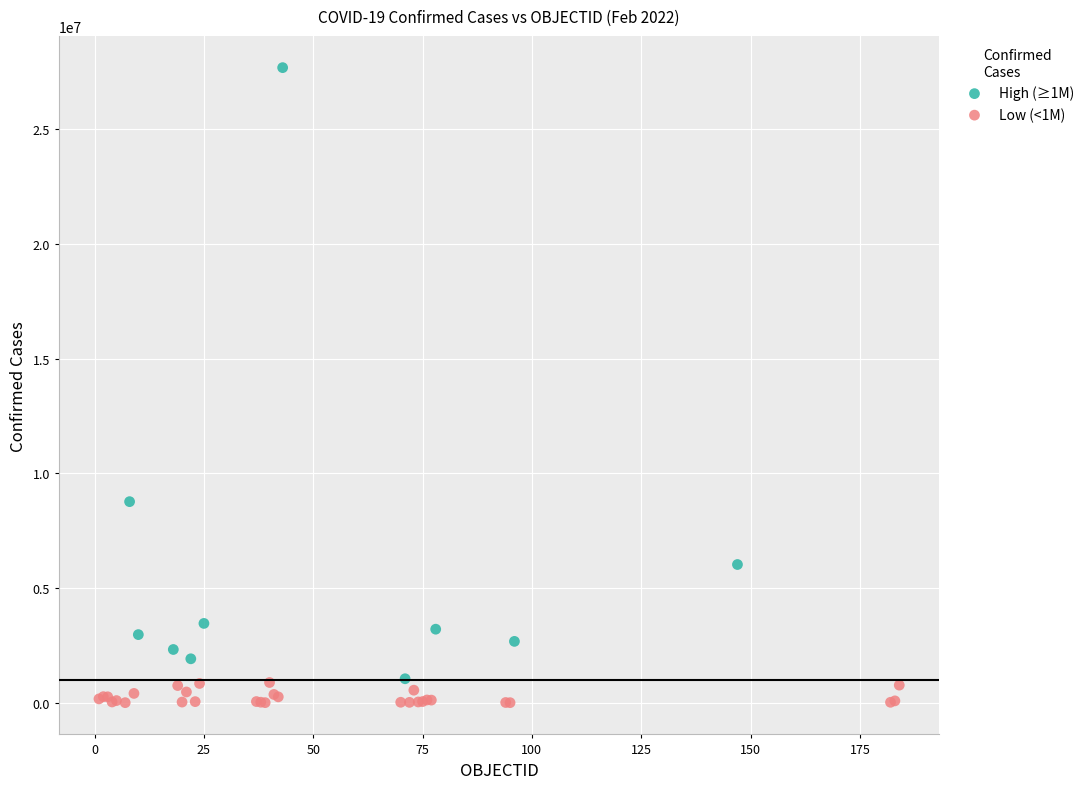

Which series reaches the maximum Y coordinate?

High (≥1M)